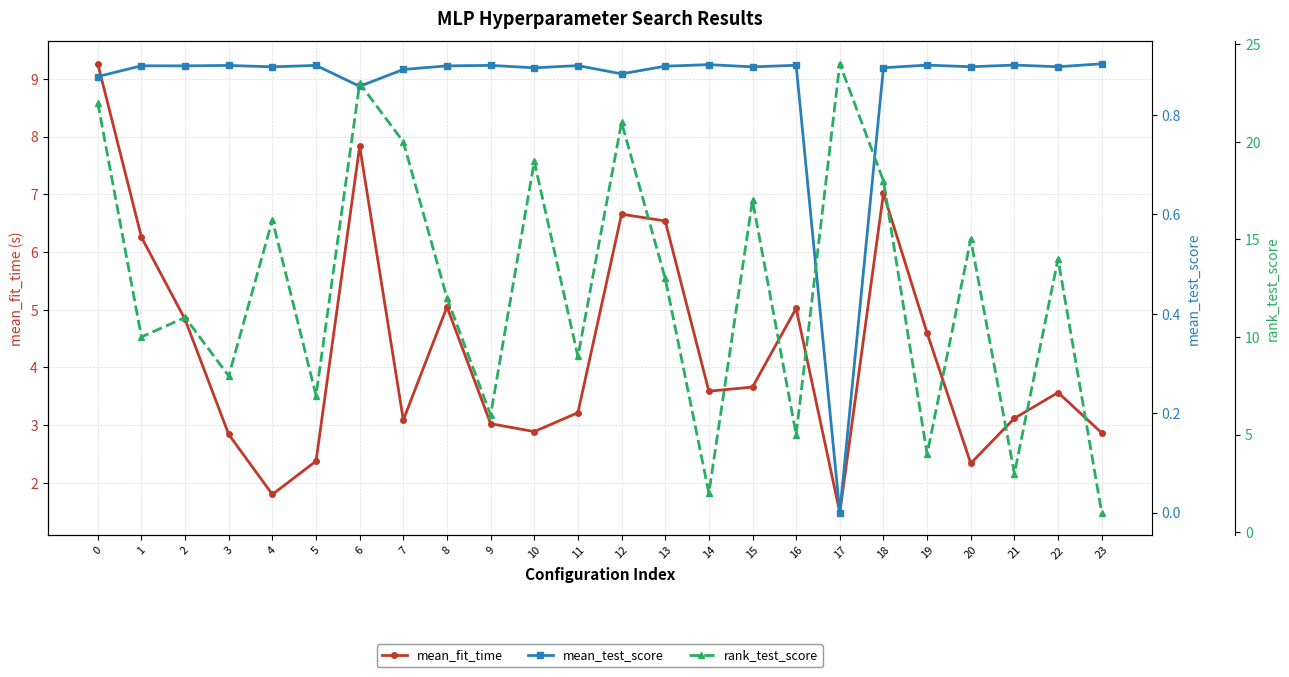

What is the value of the rank_test_score point at the 7th from the left?

23.0